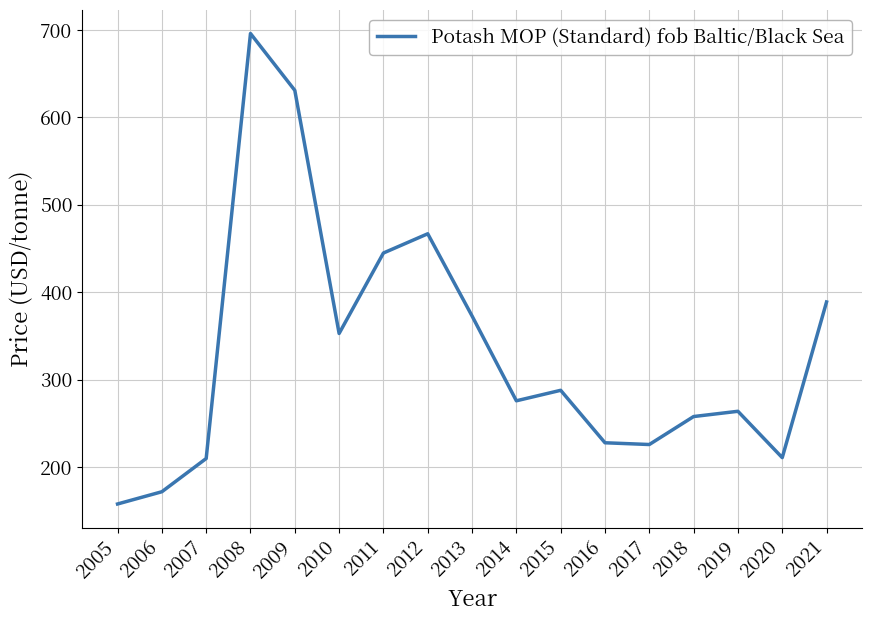

True or false: there are more than 2 points higher than both neighbors.

True